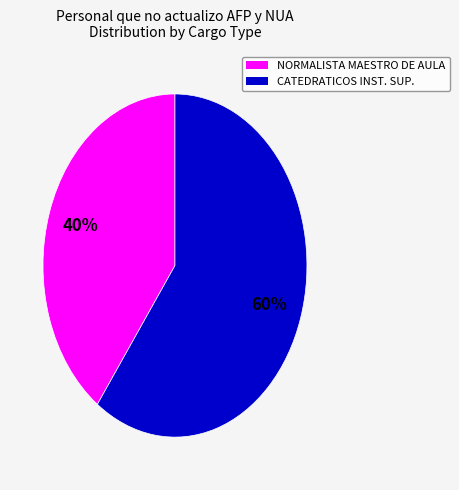

To the nearest percent, what is the average slice percentage?

50%